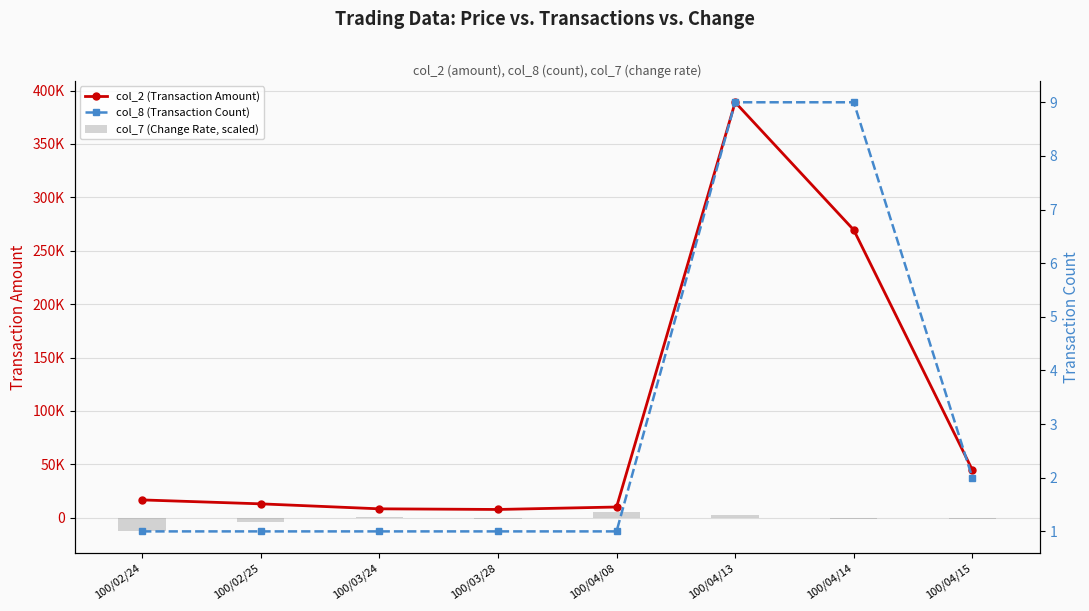

At which category does the chart reach its minimum across all series?

100/02/24